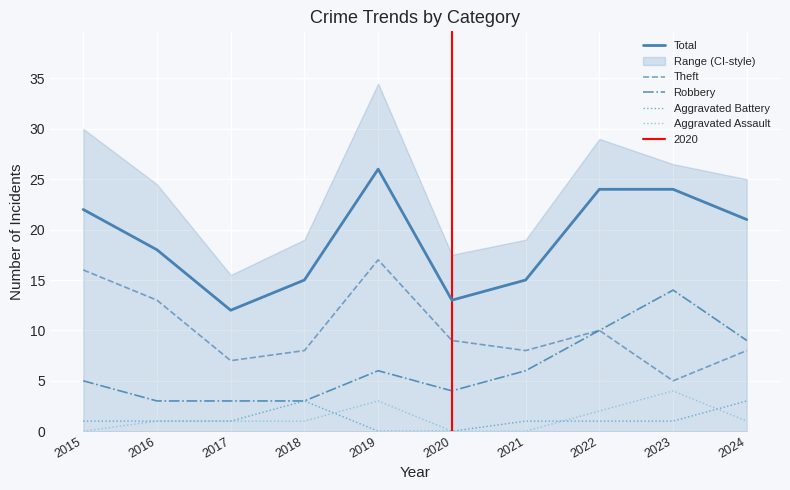

What is the sum of the Aggravated Battery values at 2020 and 2023?

1